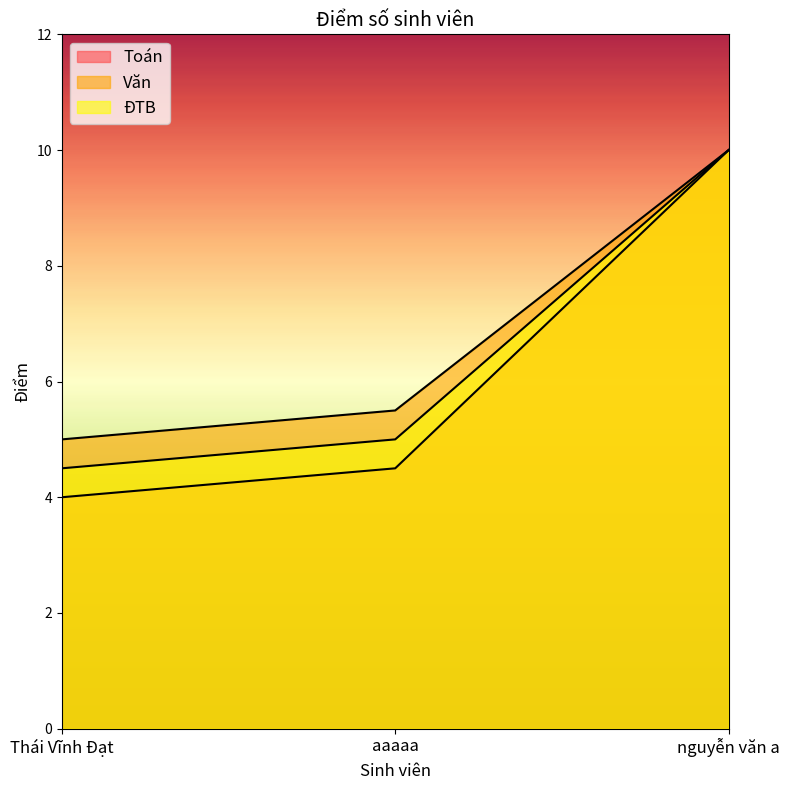

What is the sum of all Toán values?

18.5